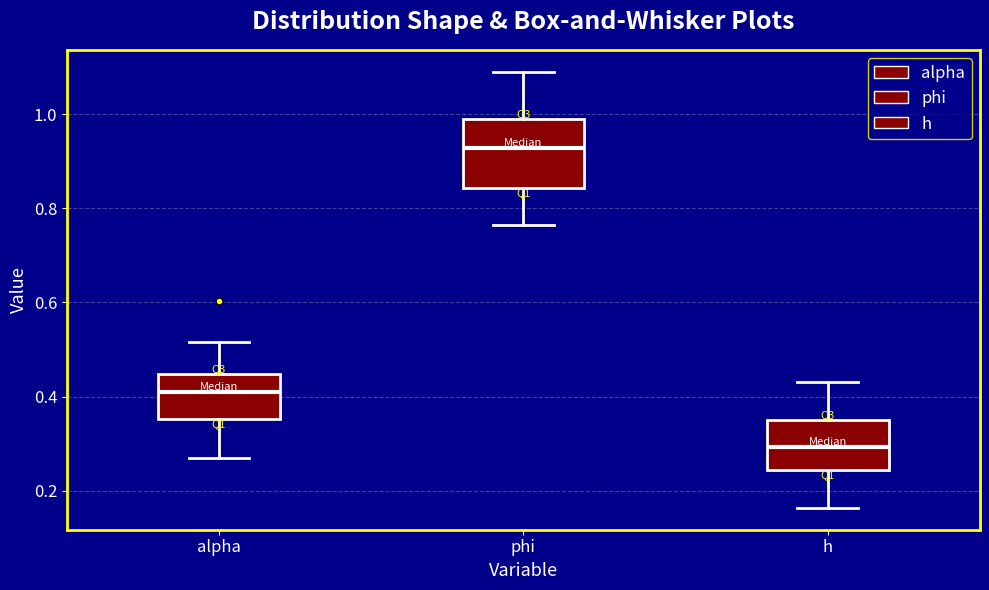

Where does the upper whisker of the box for h end on the y-axis? The values are not printed on the chart, so give them approximately, as read against the axis.

0.44